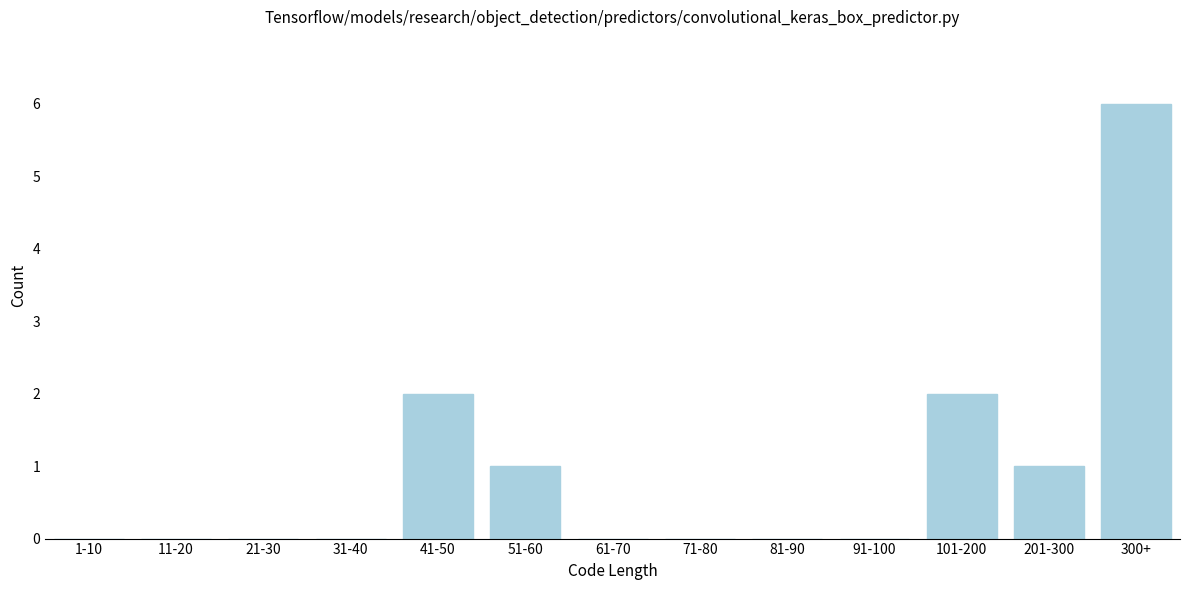

Reading left to right, transcribe all the data shown in this chart.

1-10=0	11-20=0	21-30=0	31-40=0	41-50=2	51-60=1	61-70=0	71-80=0	81-90=0	91-100=0	101-200=2	201-300=1	300+=6